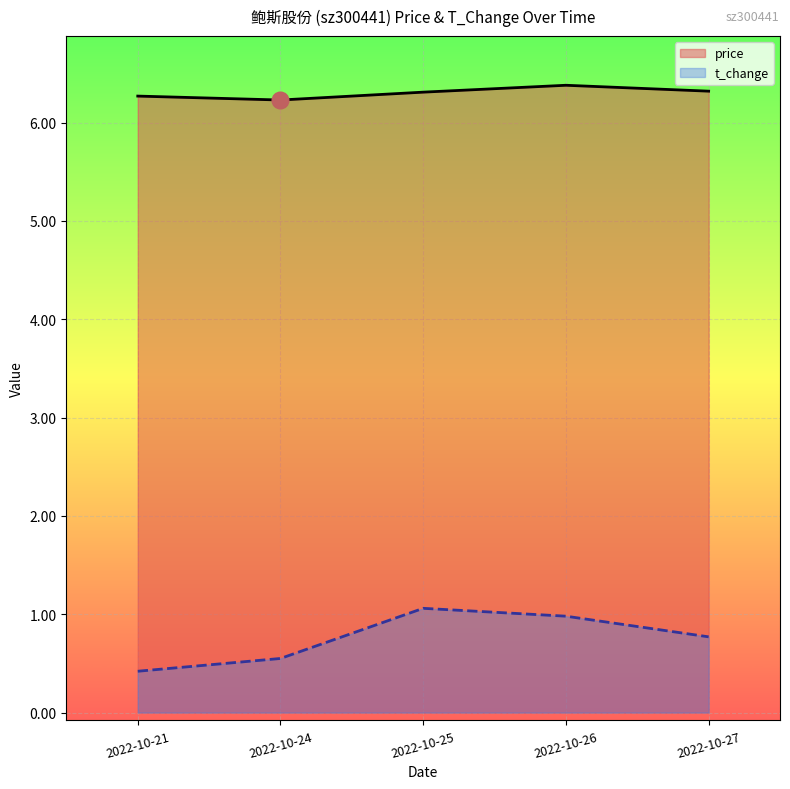

What is the sum of the price values at 2022-10-26 and 2022-10-24?

12.6